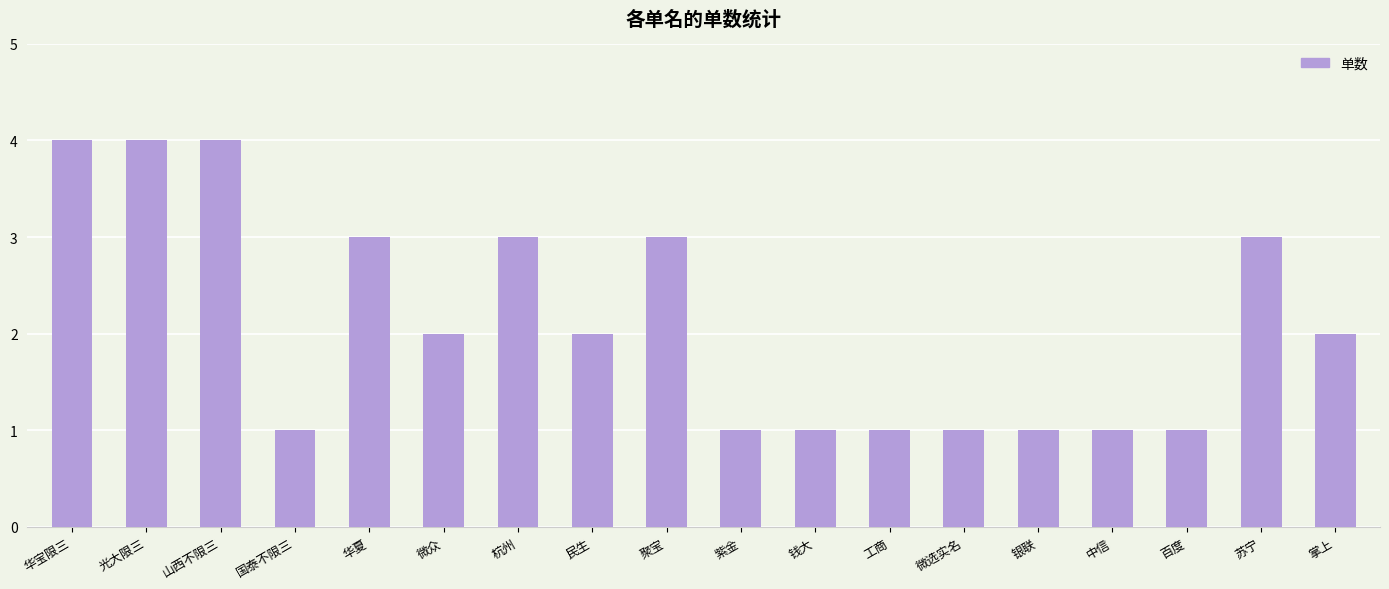

Read the value at 苏宁.

3